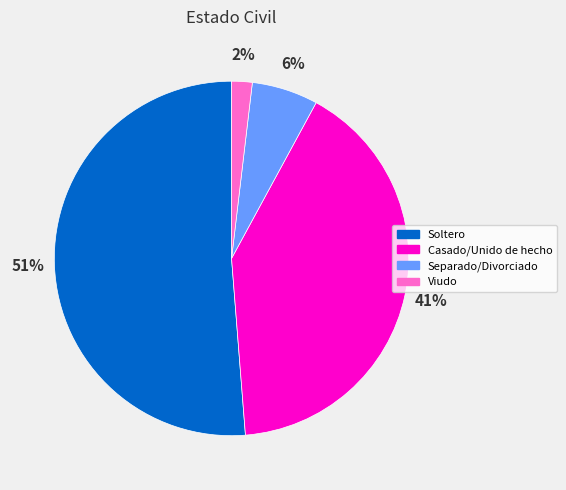

Is it true that Soltero is 46% of the pie?

False